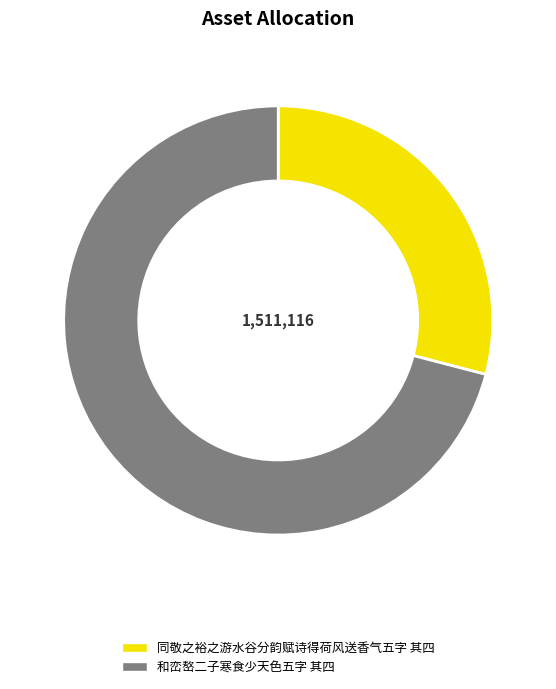

Combined, do 和峦嶅二子寒食少天色五字 其四 and 同敬之裕之游水谷分韵赋诗得荷风送香气五字 其四 account for over 50%?

Yes